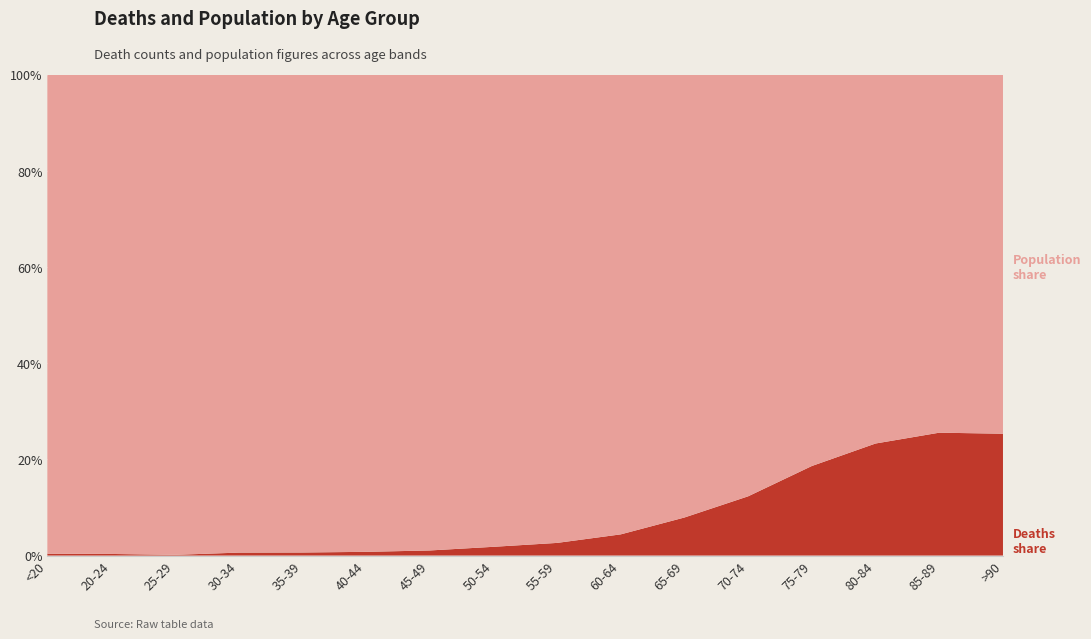

Reading left to right, transcribe all the data shown in this chart.

Deaths (col_1): <20=18	20-24=4	25-29=3	30-34=17	35-39=18	40-44=24	45-49=47	50-54=126	55-59=227	60-64=426	65-69=850	70-74=1690	75-79=2848	80-84=3273	85-89=2548	>90=1224
Population (col_2): <20=4641	20-24=1191	25-29=2038	30-34=2765	35-39=2814	40-44=3078	45-49=4396	50-54=6803	55-59=8400	60-64=9236	65-69=9883	70-74=12018	75-79=12434	80-84=10764	85-89=7417	>90=3604